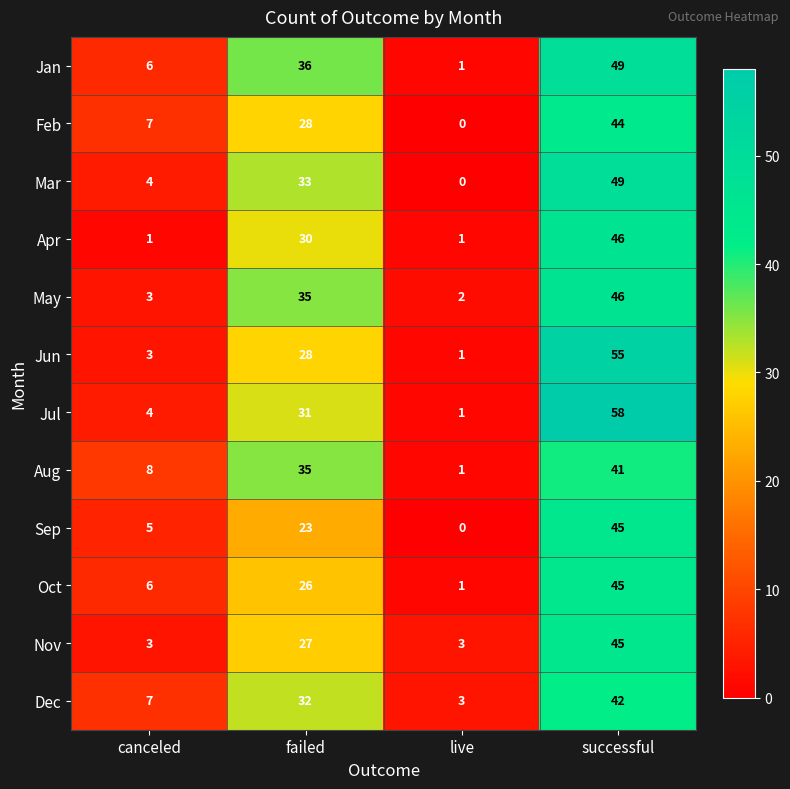

What is the sum of all Feb values?

79